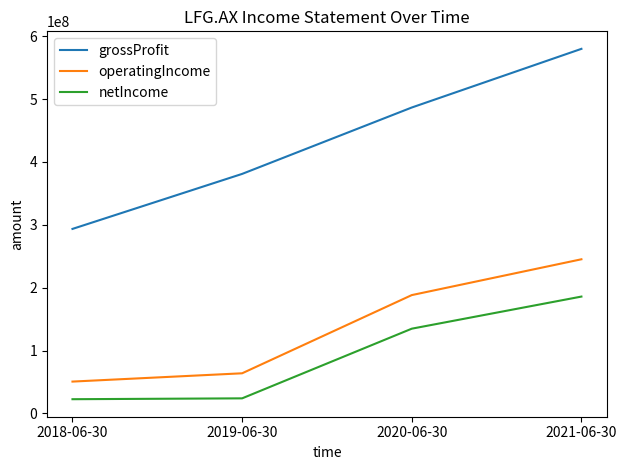

The value of grossProfit at 2020-06-30 is 486666000. True or false?

True